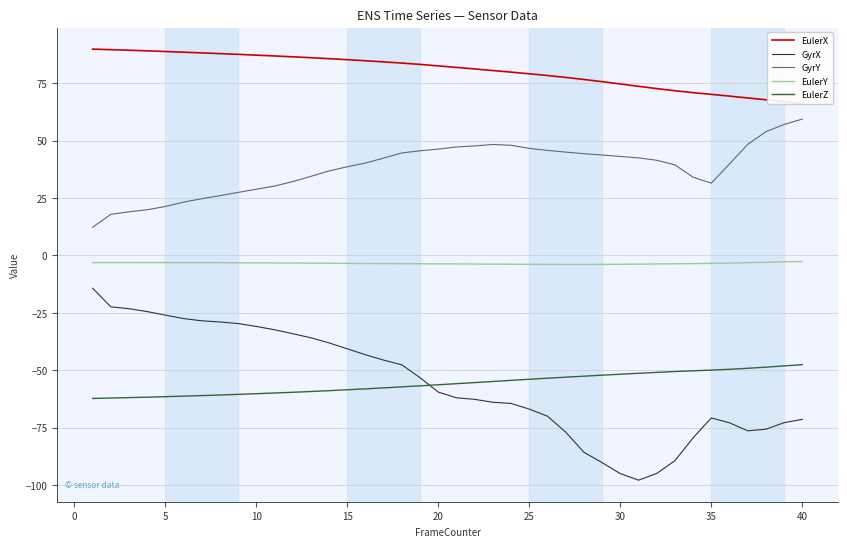

Reading right to left, extract all data points from this chart.

EulerX: 66.2	67.0	67.8	68.6	69.4	70.1	70.9	71.7	72.6	73.6	74.7	75.6	76.6	77.5	78.3	79.1	79.8	80.5	81.2	81.8	82.5	83.2	83.7	84.3	84.7	85.2	85.7	86.1	86.5	86.8	87.2	87.5	87.9	88.2	88.5	88.8	89.1	89.3	89.6	89.8
GyrX: -71.4	-72.8	-75.7	-76.4	-72.9	-70.8	-79.4	-89.4	-94.9	-97.9	-95.0	-90.2	-85.7	-76.9	-70.0	-66.9	-64.5	-63.9	-62.7	-62.0	-59.5	-53.3	-47.7	-45.6	-43.3	-40.7	-38.1	-35.9	-34.1	-32.4	-30.9	-29.7	-29.0	-28.5	-27.5	-26.0	-24.5	-23.2	-22.4	-14.3
GyrY: 59.4	57.0	53.9	48.4	39.8	31.5	34.0	39.4	41.4	42.5	43.1	43.7	44.3	45.0	45.7	46.6	48.0	48.3	47.7	47.2	46.3	45.6	44.6	42.4	40.2	38.6	36.8	34.4	32.1	30.2	28.8	27.4	26.0	24.7	23.2	21.3	19.9	19.0	17.9	12.3
EulerY: -2.7	-2.8	-3.0	-3.2	-3.3	-3.5	-3.6	-3.6	-3.7	-3.8	-3.9	-3.9	-3.9	-3.9	-3.9	-3.9	-3.8	-3.8	-3.8	-3.7	-3.7	-3.6	-3.6	-3.6	-3.5	-3.5	-3.4	-3.4	-3.3	-3.3	-3.2	-3.2	-3.2	-3.1	-3.1	-3.1	-3.1	-3.1	-3.1	-3.1
EulerZ: -47.6	-48.1	-48.7	-49.1	-49.6	-49.9	-50.2	-50.6	-50.9	-51.3	-51.7	-52.2	-52.6	-53.0	-53.5	-53.9	-54.4	-54.9	-55.4	-55.8	-56.3	-56.8	-57.2	-57.7	-58.1	-58.5	-58.9	-59.3	-59.6	-59.9	-60.2	-60.5	-60.8	-61.0	-61.3	-61.5	-61.7	-61.9	-62.1	-62.3